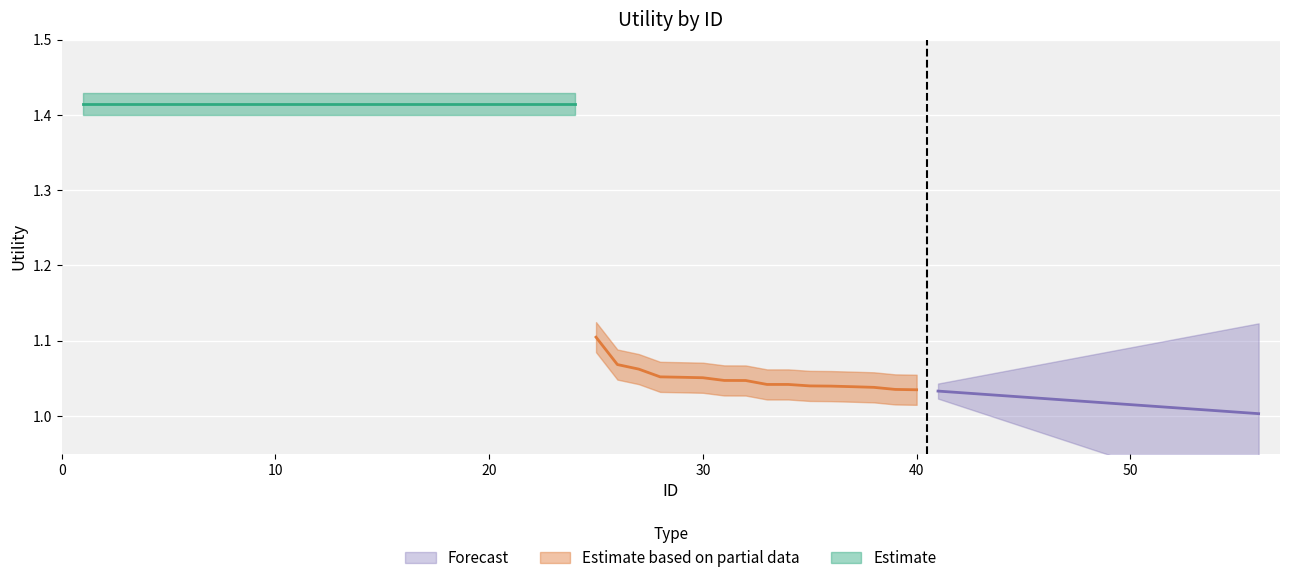

True or false: Forecast and Estimate based on partial data cross at least once.

False